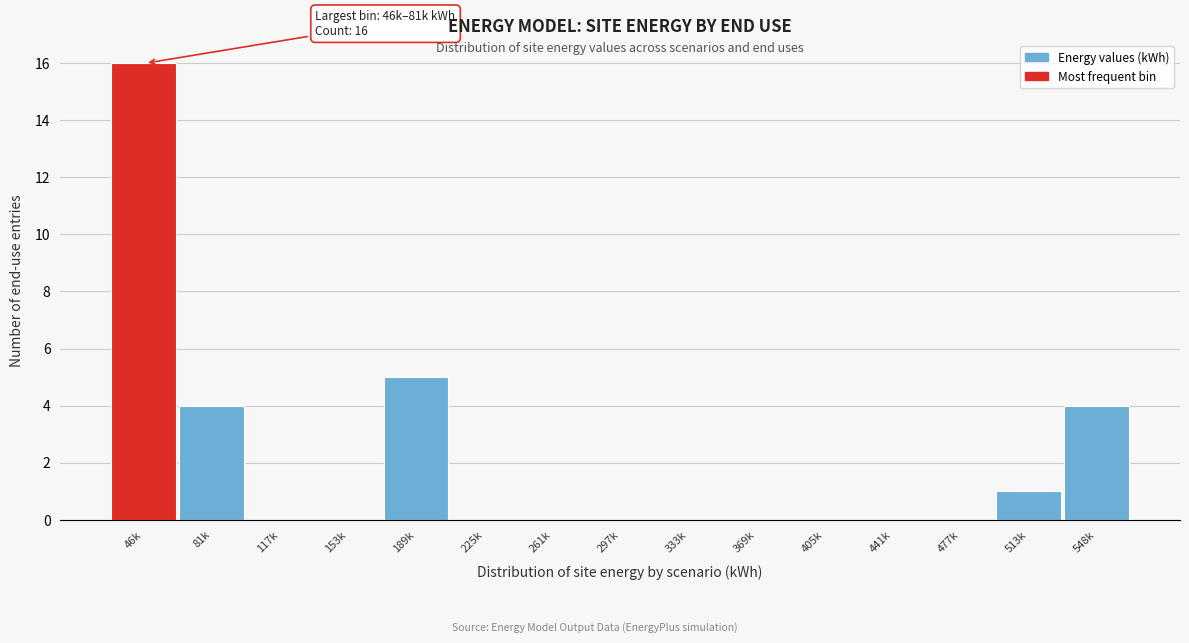

Reading left to right, what are all the values shown in this chart?

46k=16	81k=4	117k=0	153k=0	189k=5	225k=0	261k=0	297k=0	333k=0	369k=0	405k=0	441k=0	477k=0	513k=1	548k=4